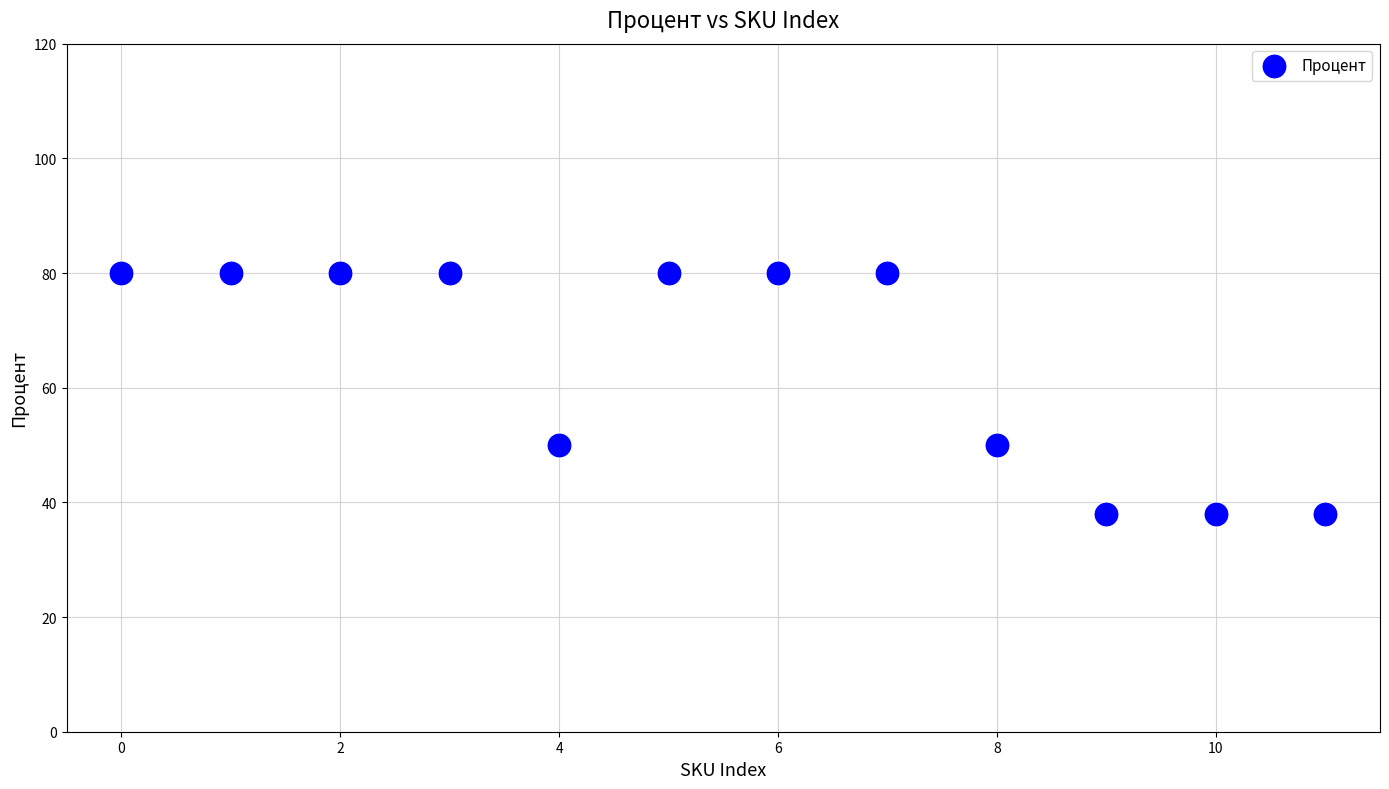

What is the range of Y values (max minus min)?

42